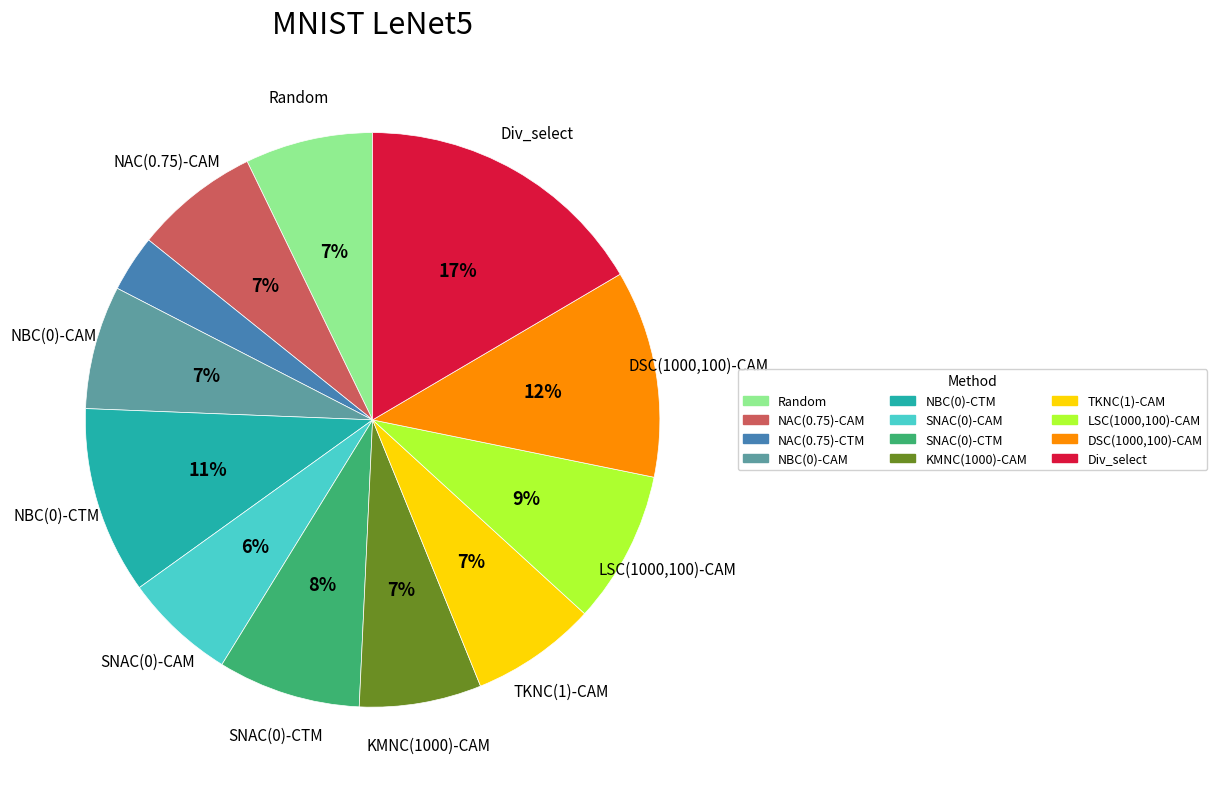

True or false: NBC(0)-CTM accounts for 11% of the total.

True